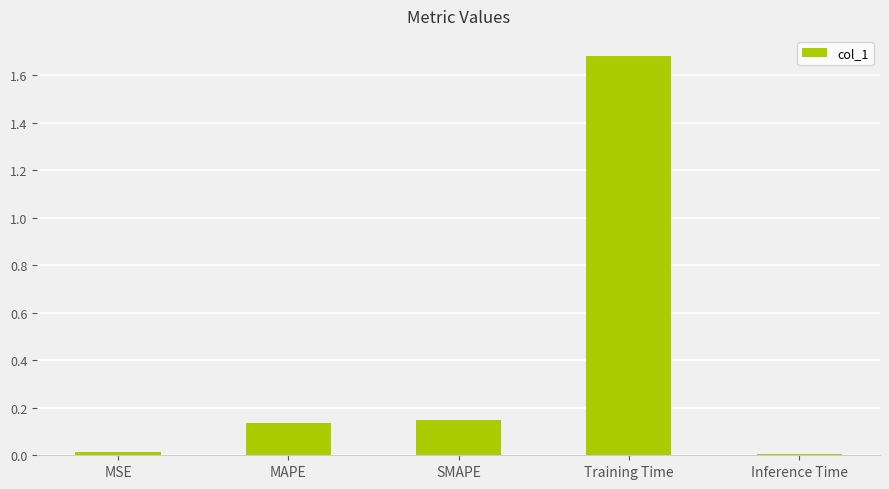

What is the label of the 4th bar from the left?

Training Time